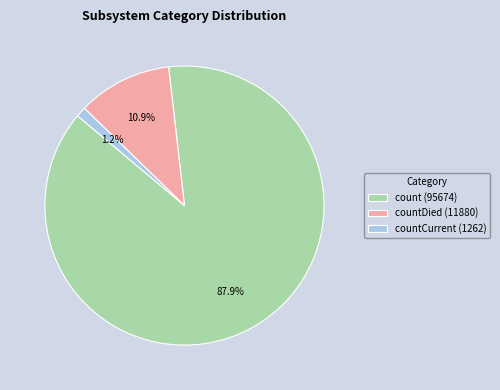

Count the number of slices in the pie.

3